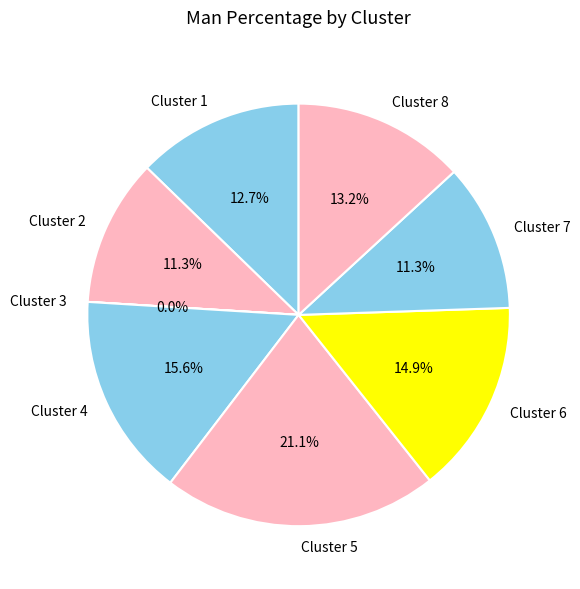

What is the largest slice in the pie chart?

Cluster 5